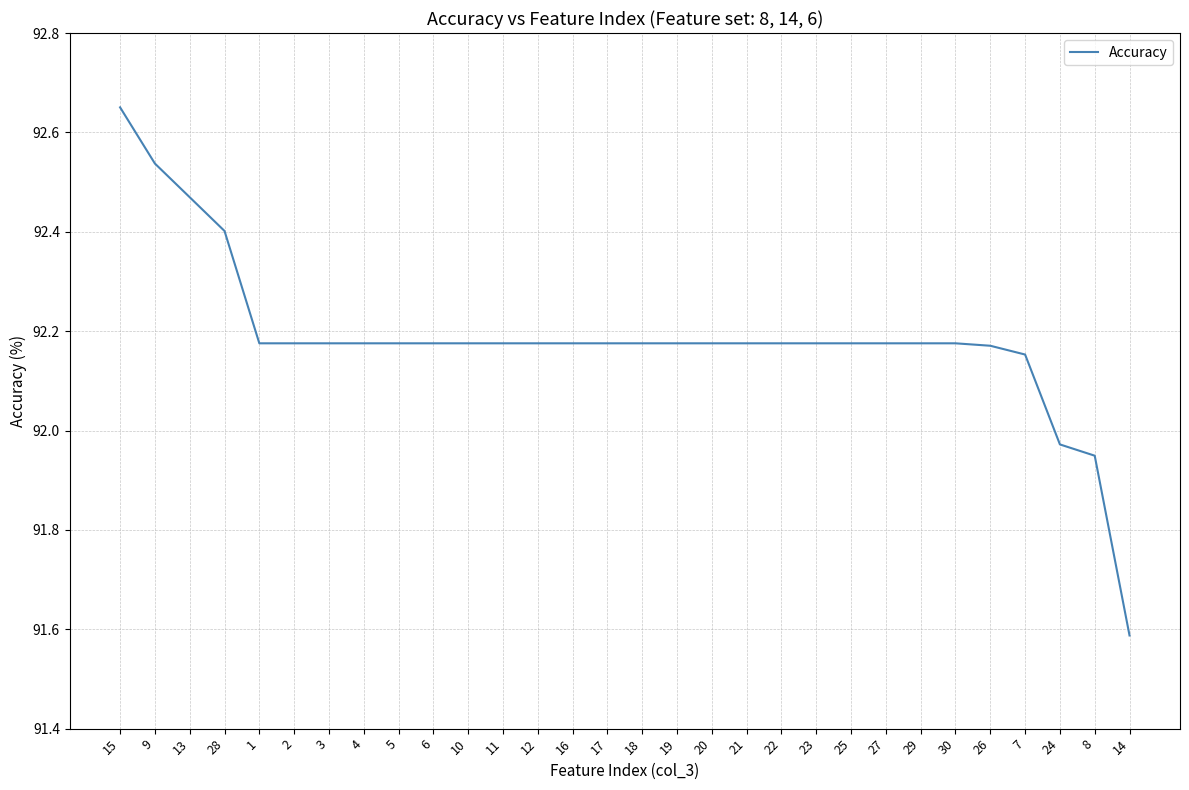

What is the ratio of the value at 26 to the value at 8?

1.0